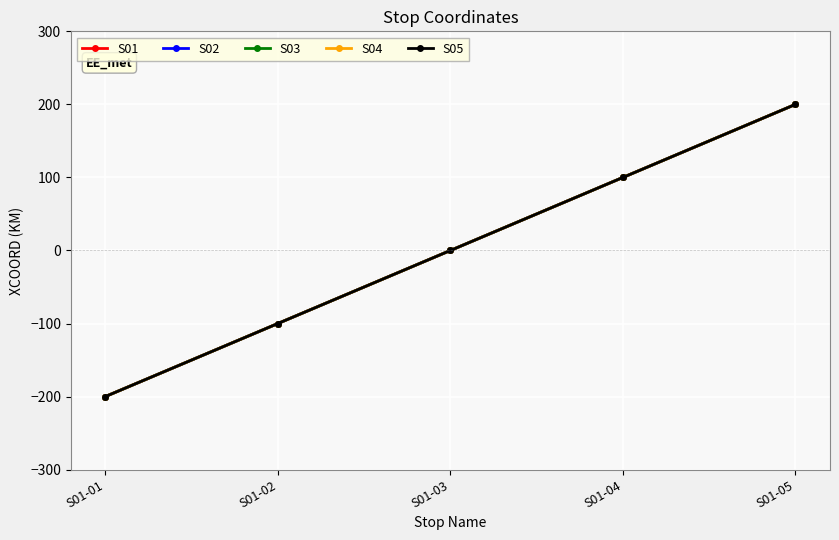

Does the chart have visible grid lines?

Yes